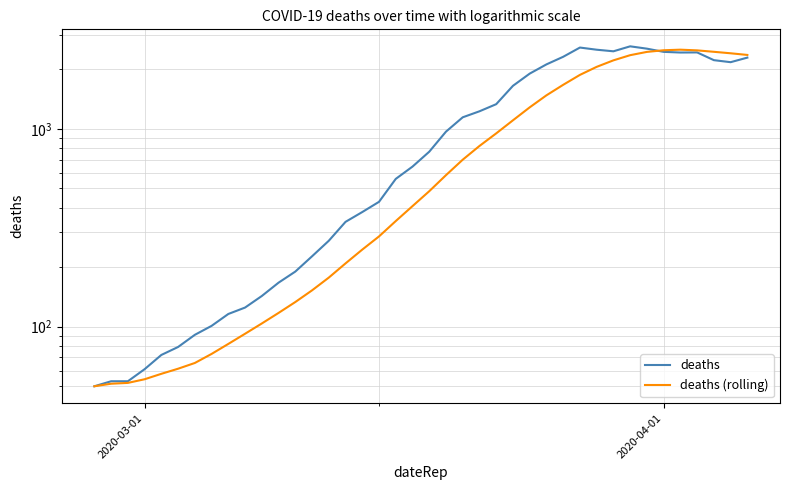

What is the greatest value displayed?

2616.0